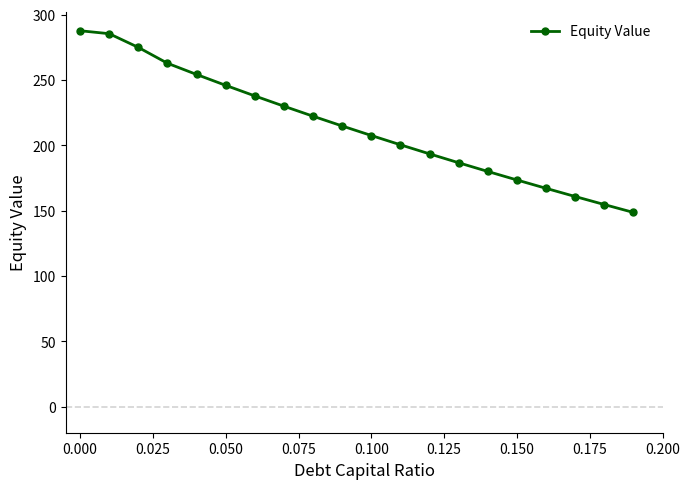

Reading left to right, what are all the values shown in this chart?

287.7	285.5	275.0	262.8	254.3	245.9	237.8	230.0	222.3	214.8	207.5	200.4	193.5	186.7	180.0	173.5	167.1	160.8	154.7	148.6